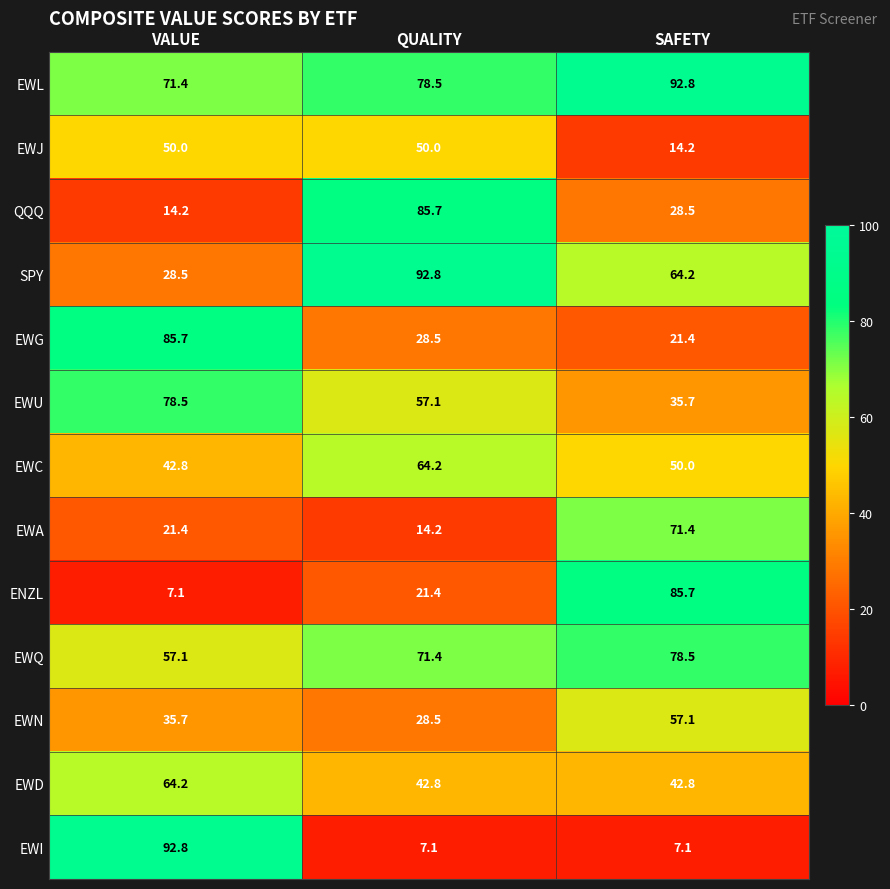

Between QUALITY and SAFETY, which series saw the biggest shift?

ENZL